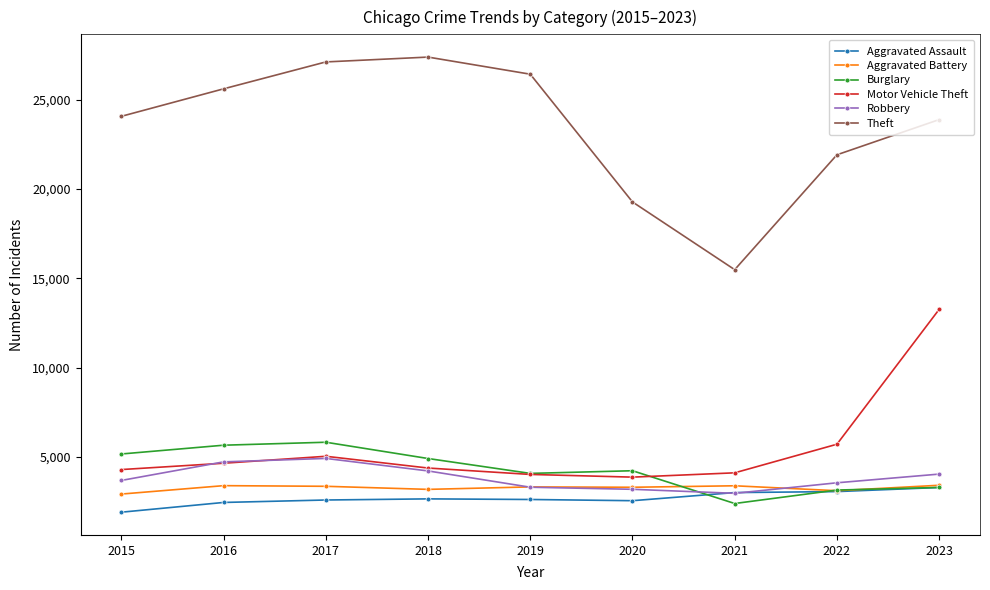

What is the maximum value shown in the chart?

27381